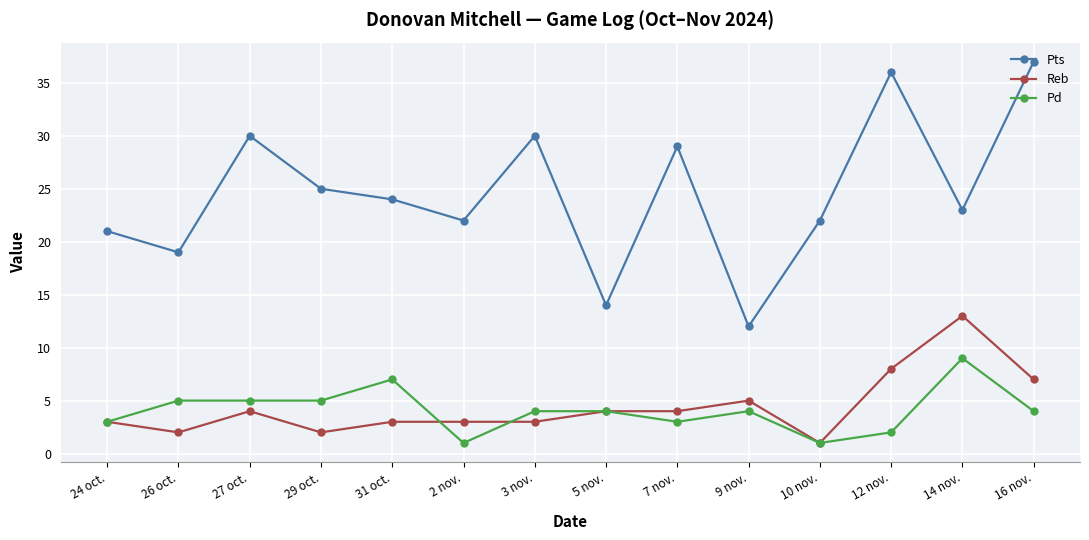

Rank the series at 9 nov. from lowest to highest value.

Pd, Reb, Pts